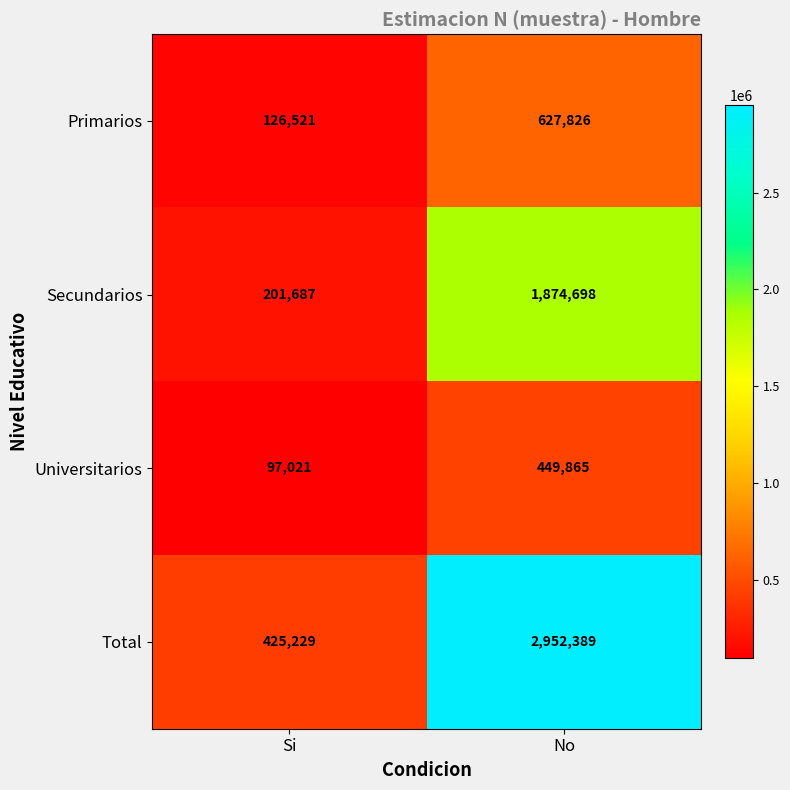

Reading left to right, what are all the values shown in this chart?

Primarios: Si=126521	No=627826
Secundarios: Si=201687	No=1874698
Universitarios: Si=97021	No=449865
Total: Si=425229	No=2952389